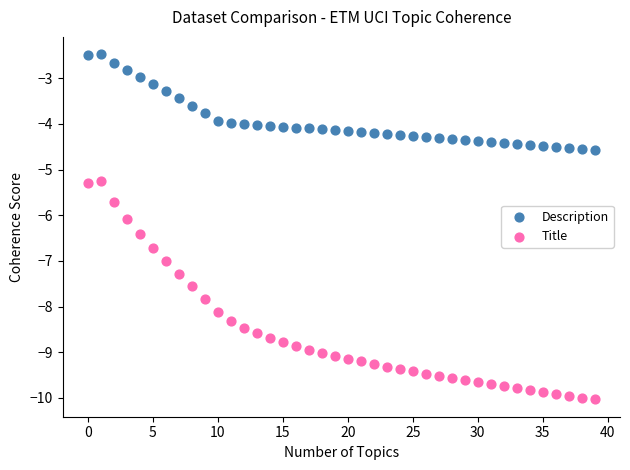

Across all data points, what is the range of Y values (max minus min)?

7.6